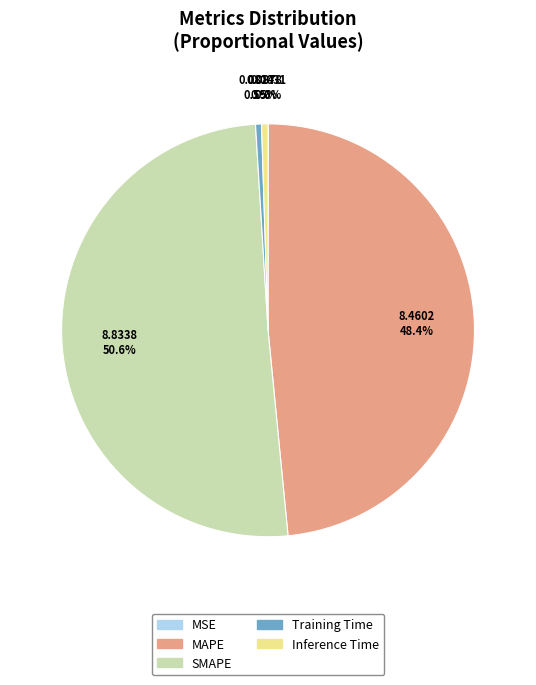

What is the largest slice in the pie chart?

SMAPE